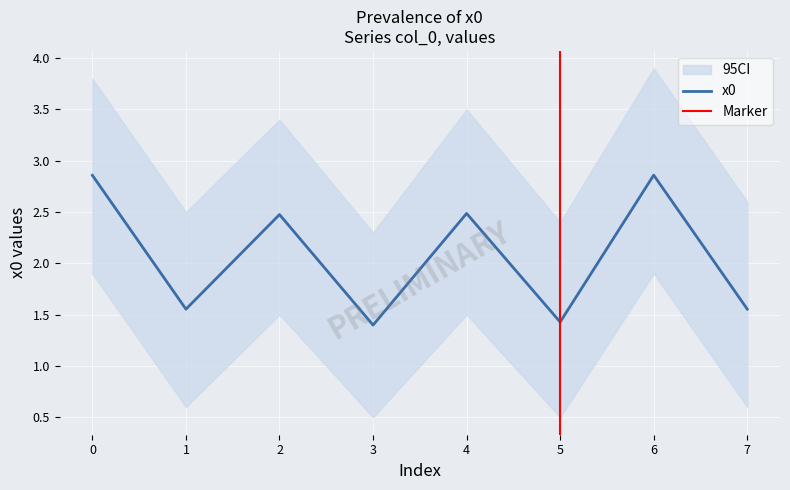

True or false: the data has more than 2 interior local peaks.

True